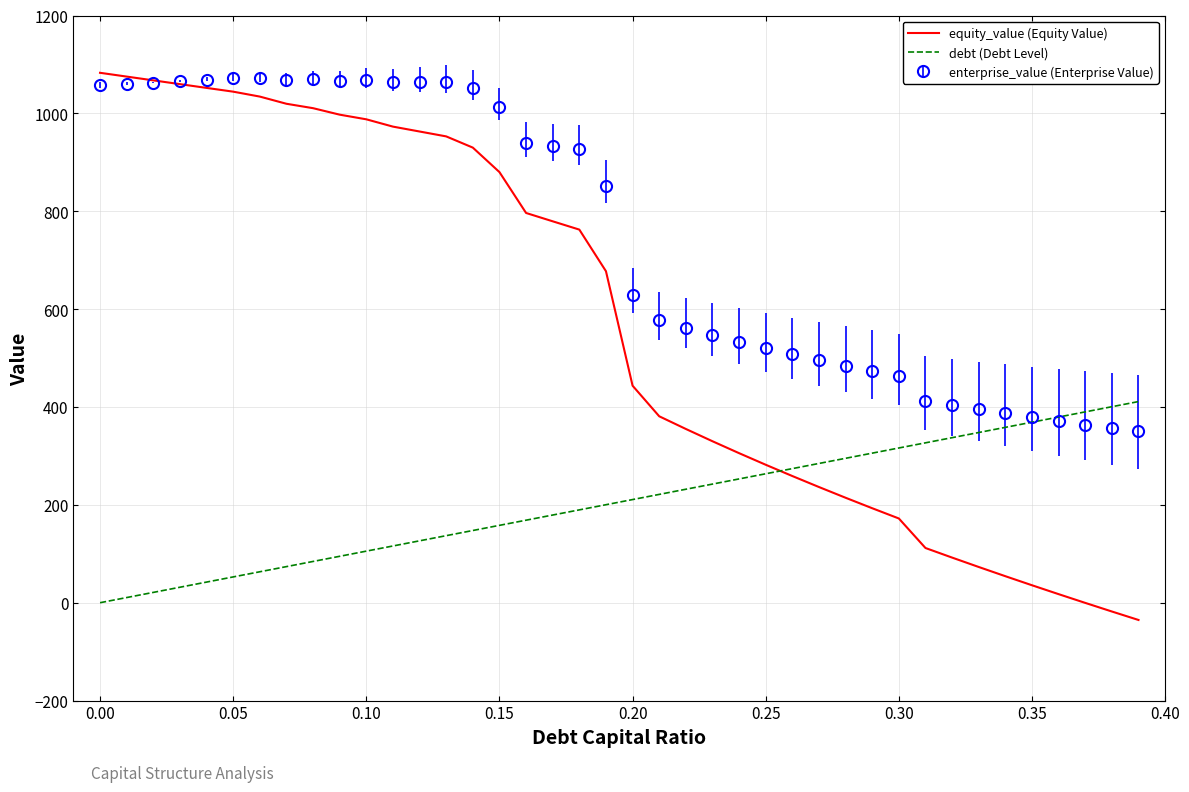

Which series has the largest total across all categories?

enterprise_value (Enterprise Value)